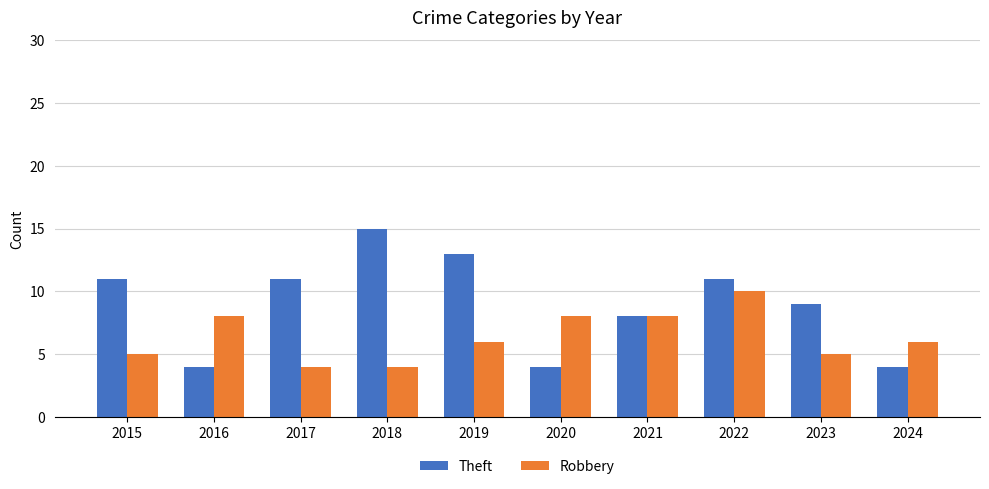

What is the lowest value of the Theft series?

4